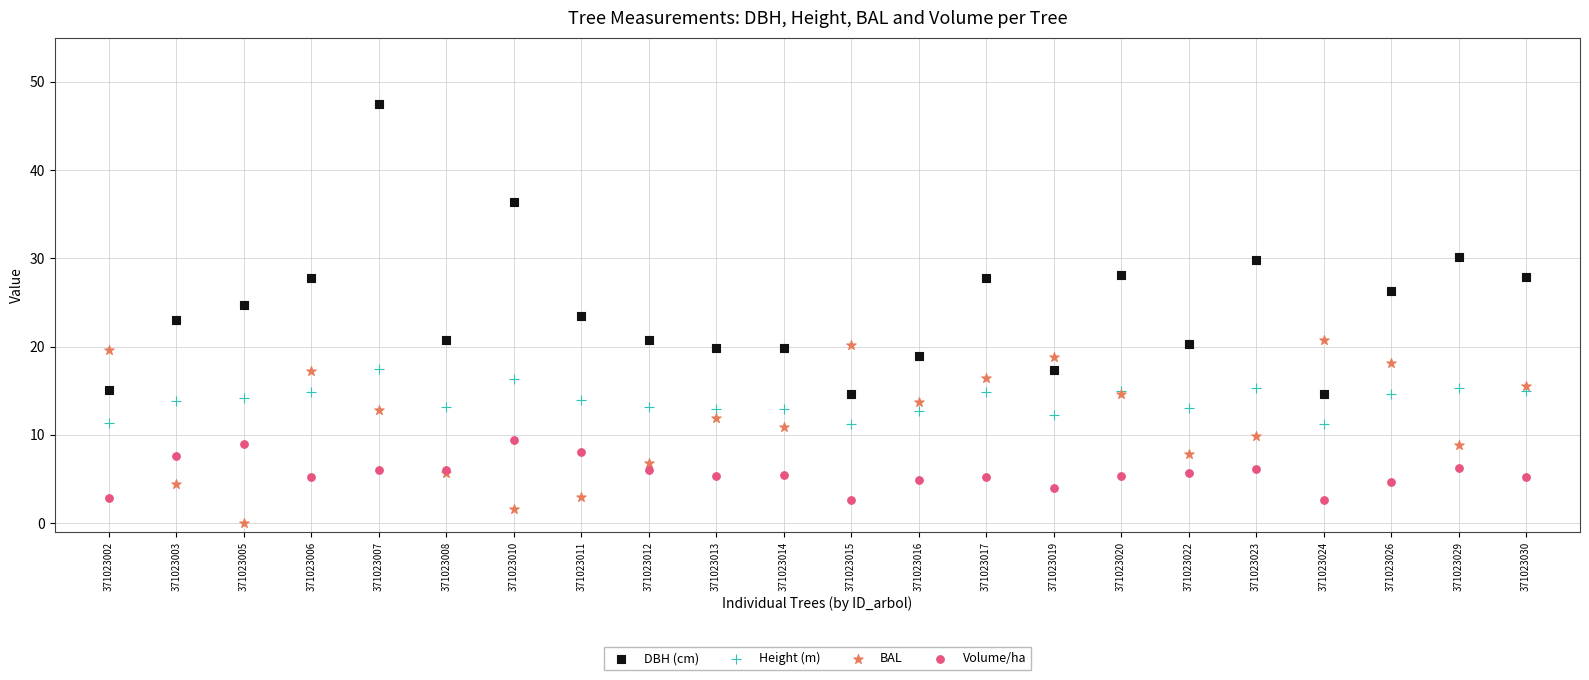

Which series has the largest Y range (max minus min)?

DBH (cm)